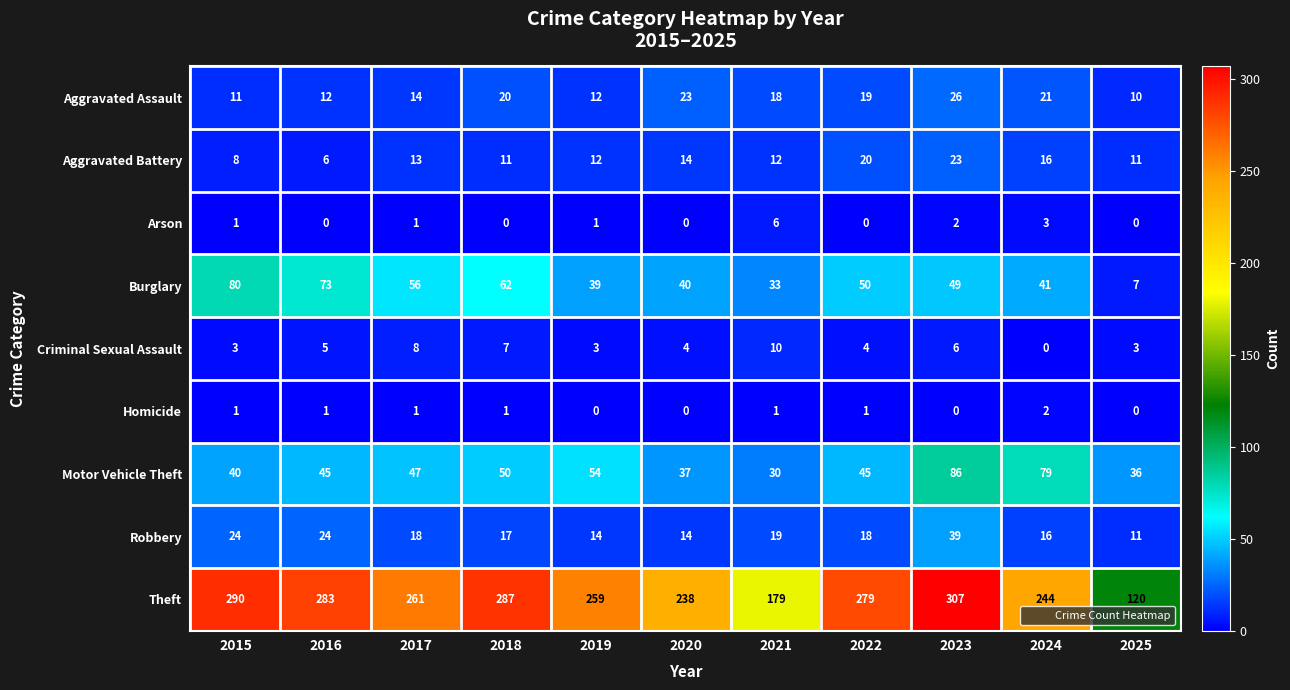

Rank the series by their maximum value, from highest to lowest.

Theft, Motor Vehicle Theft, Burglary, Robbery, Aggravated Assault, Aggravated Battery, Criminal Sexual Assault, Arson, Homicide